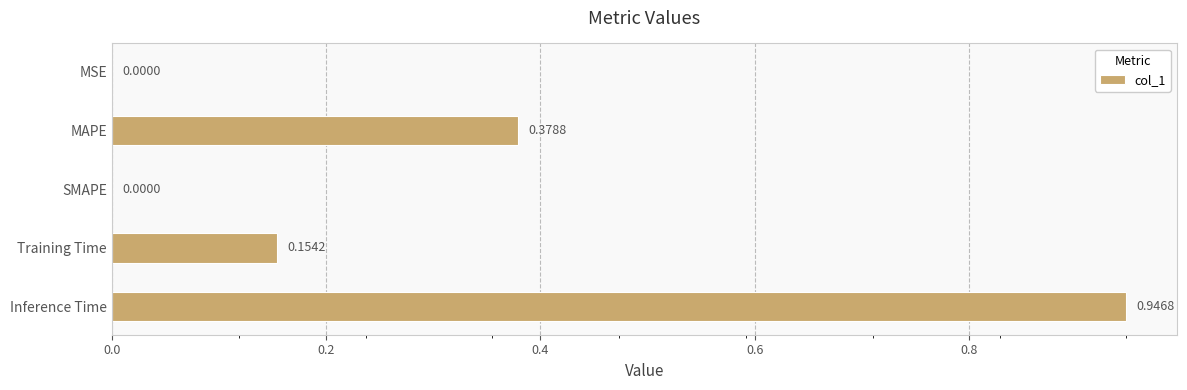

How many positive values are there?

4